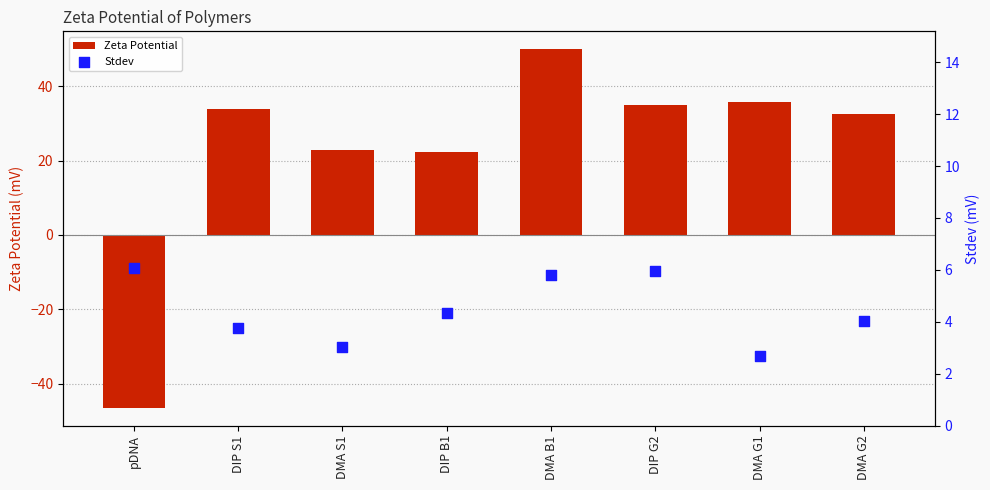

Which series reaches the minimum Y coordinate?

Zeta Potential